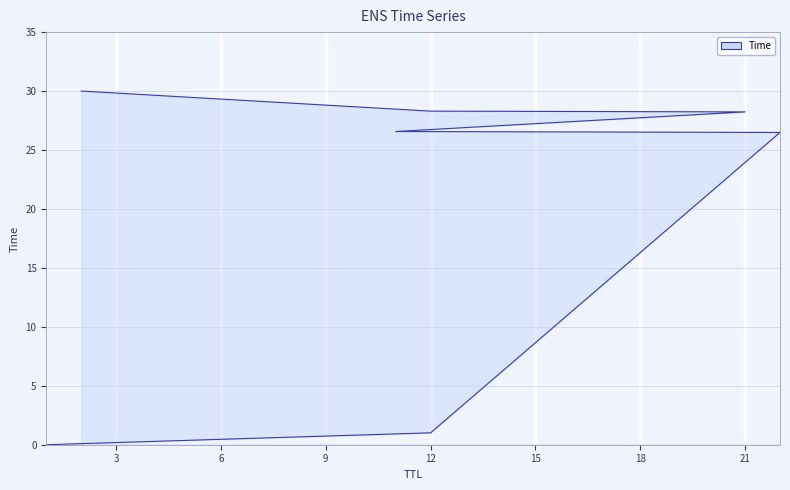

What is the sum of the values at 12 and 12?

29.3